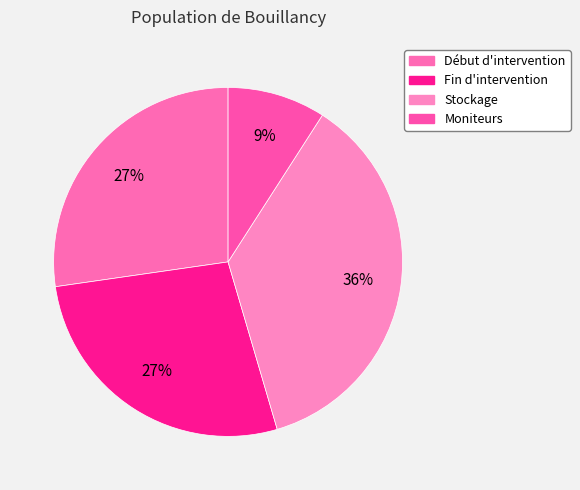

To the nearest percent, what percentage of the pie is Moniteurs?

9%